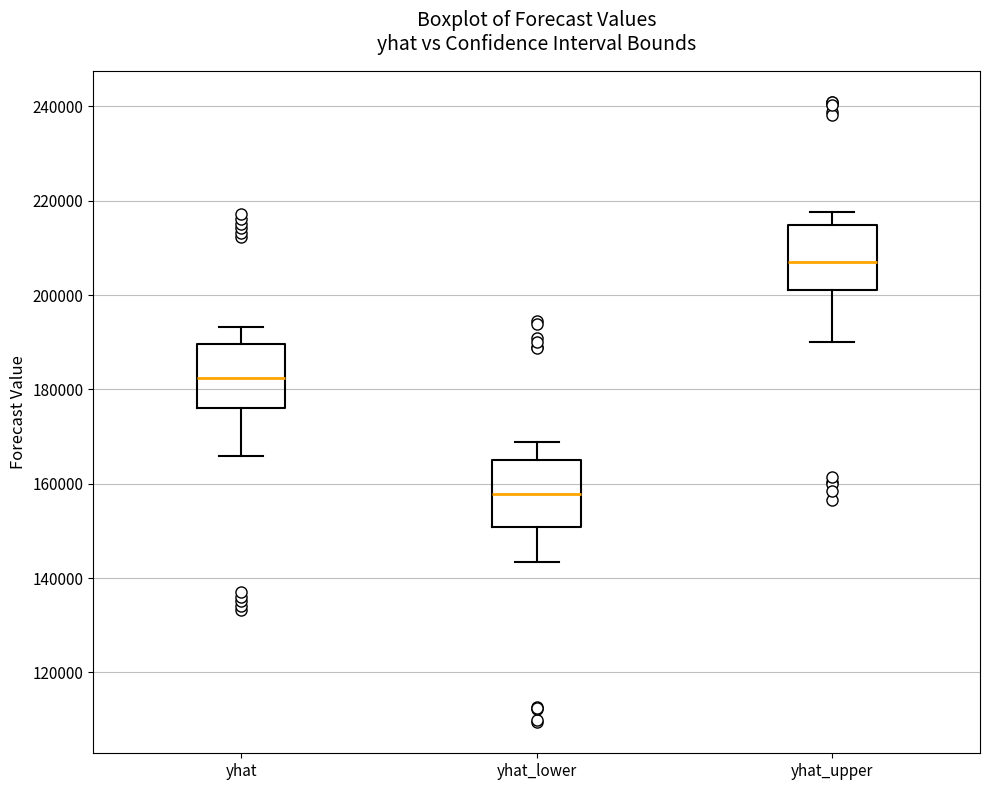

Reading left to right, read every box against the y-axis: the position of its median line, the range the box covers, and the ends of its whiskers. The values are not printed on the chart, so give them approximately, as read against the axis.

yhat: median 182000, box 176000 to 190000, whiskers 166000 to 194000
yhat_lower: median 158000, box 150000 to 166000, whiskers 144000 to 168000
yhat_upper: median 208000, box 202000 to 214000, whiskers 190000 to 218000